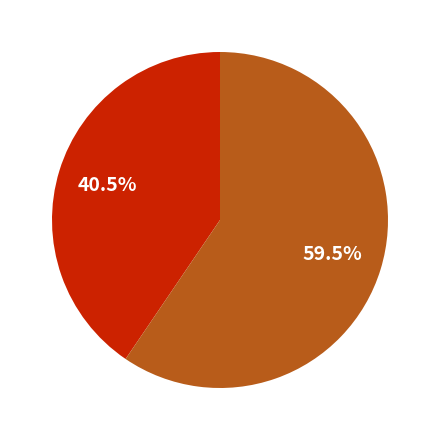

Does any single category account for the majority?

Yes